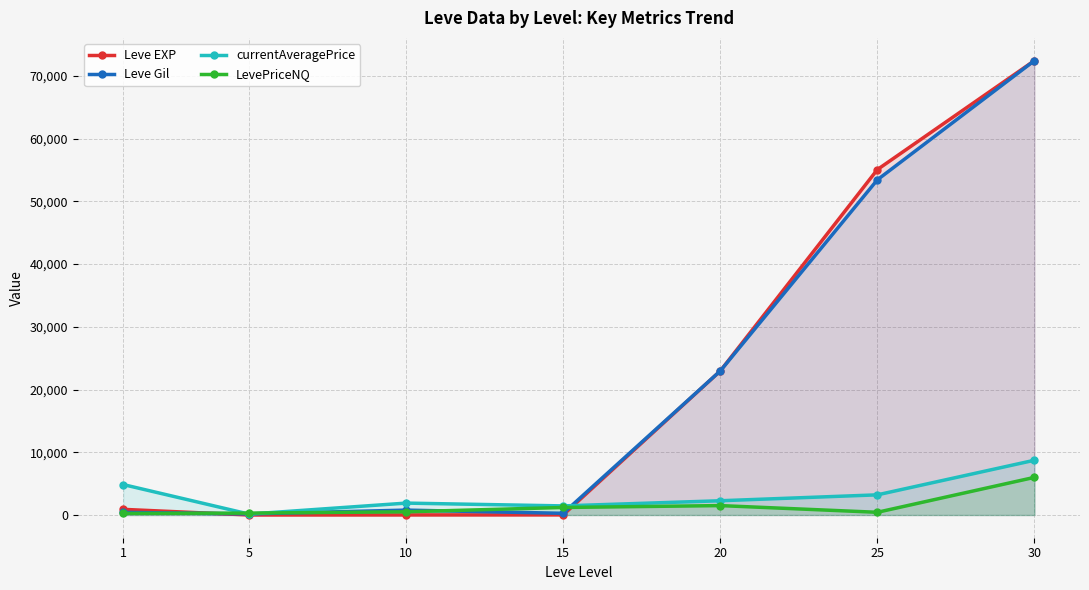

Is the value of currentAveragePrice at 1 greater than the value of LevePriceNQ at 10?

Yes